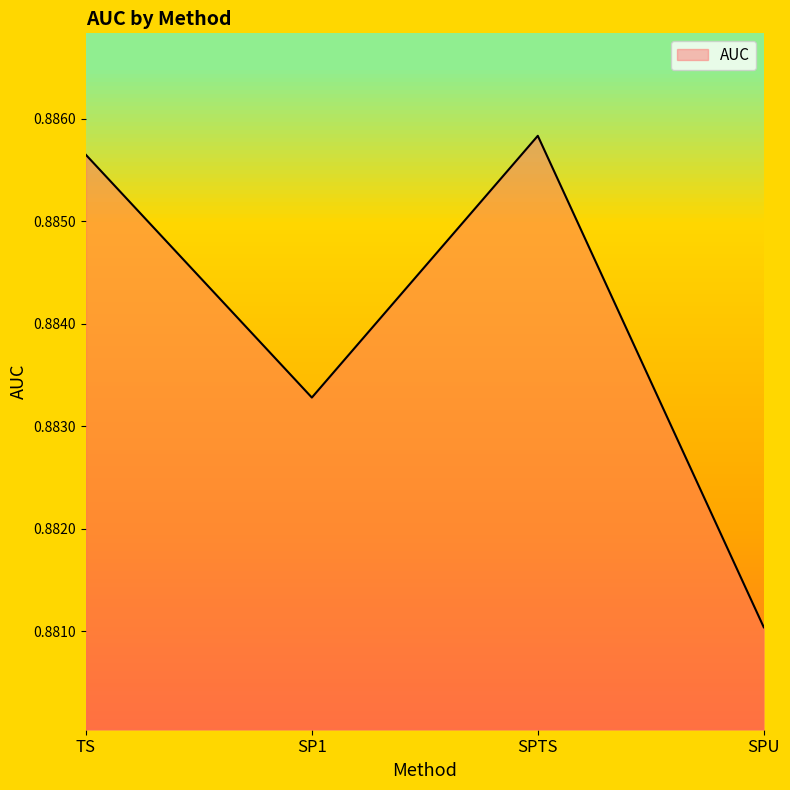

What position from the left is SP1?

2